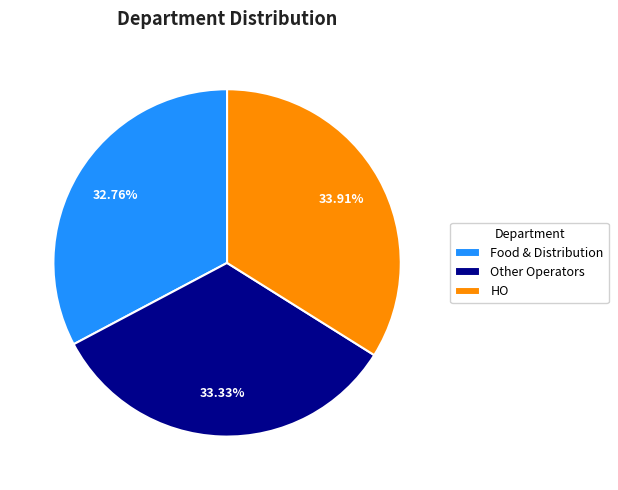

Count the number of slices in the pie.

3